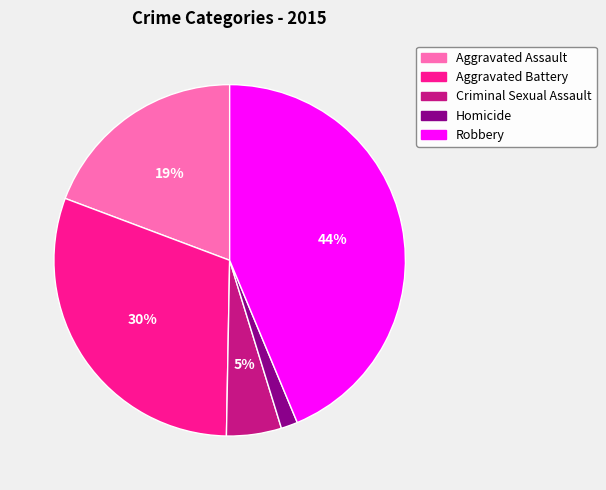

True or false: Criminal Sexual Assault accounts for 11% of the total.

False